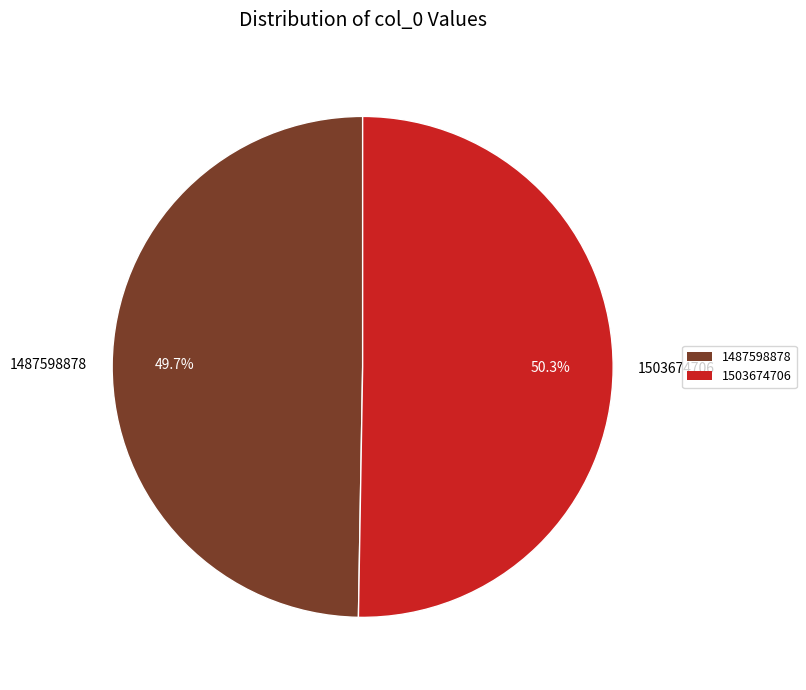

To the nearest percent, what is the combined percentage of 1487598878 and 1503674706?

100%